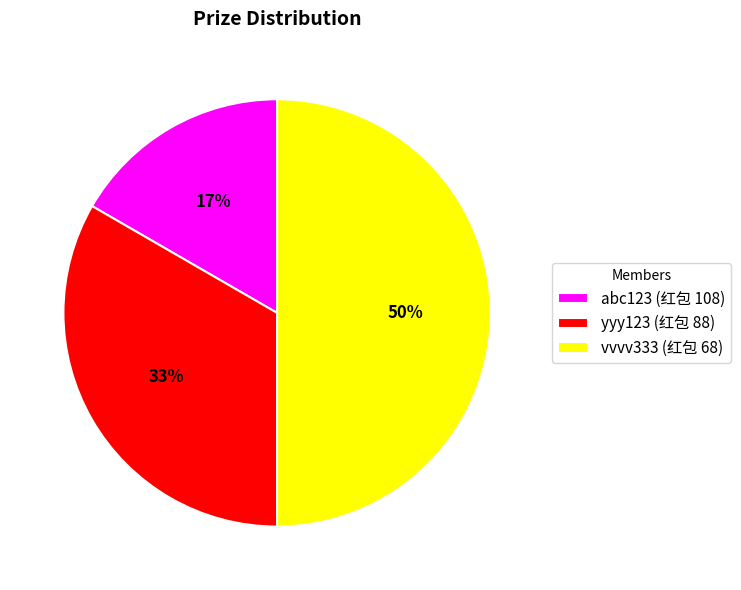

Is the sum of vvvv333 (红包 68) and yyy123 (红包 88) greater than half?

Yes